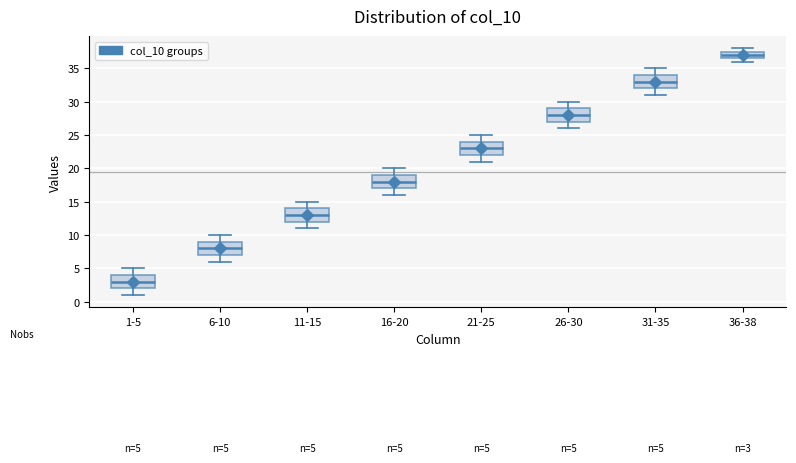

Which box's median line is the lowest?

1-5